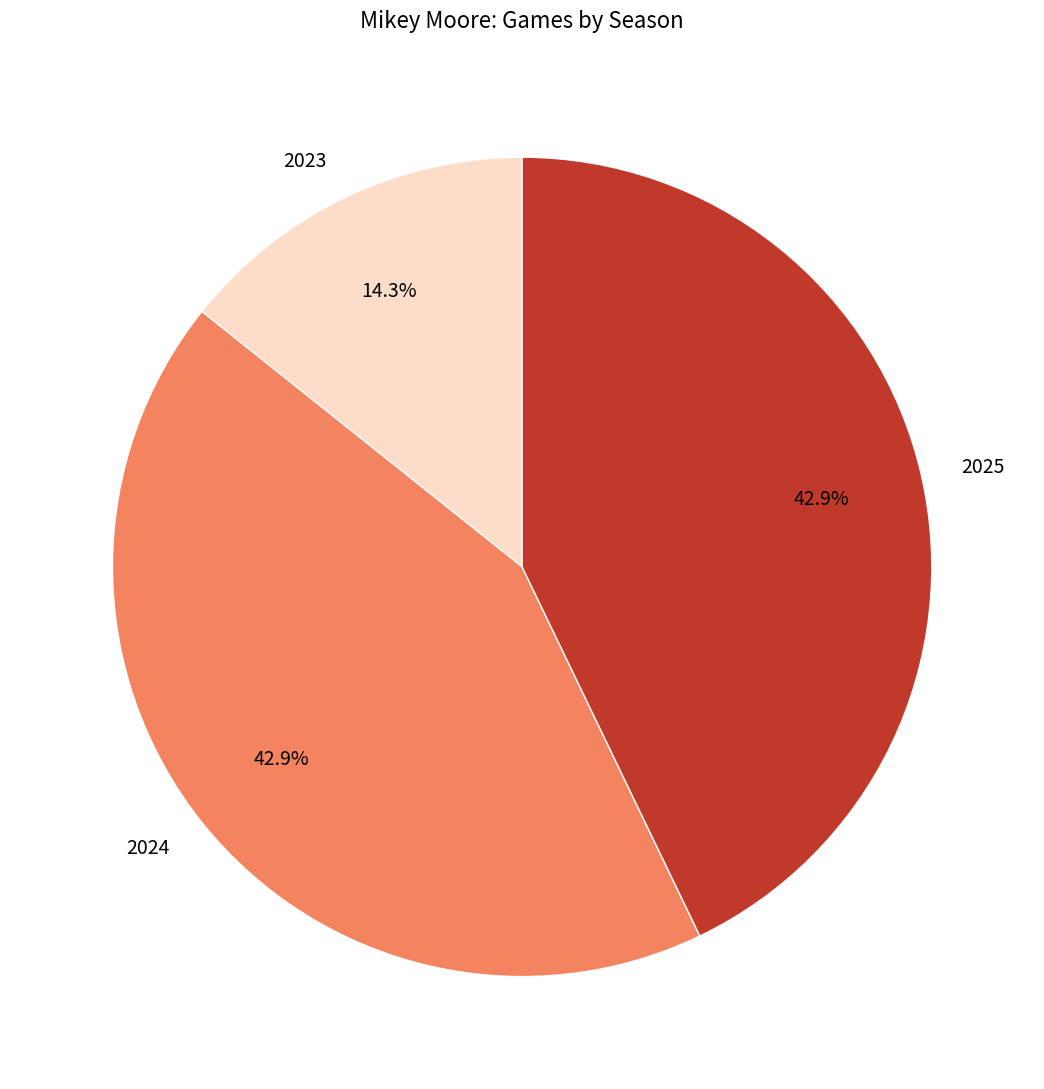

What is the smallest slice in the pie chart?

2023